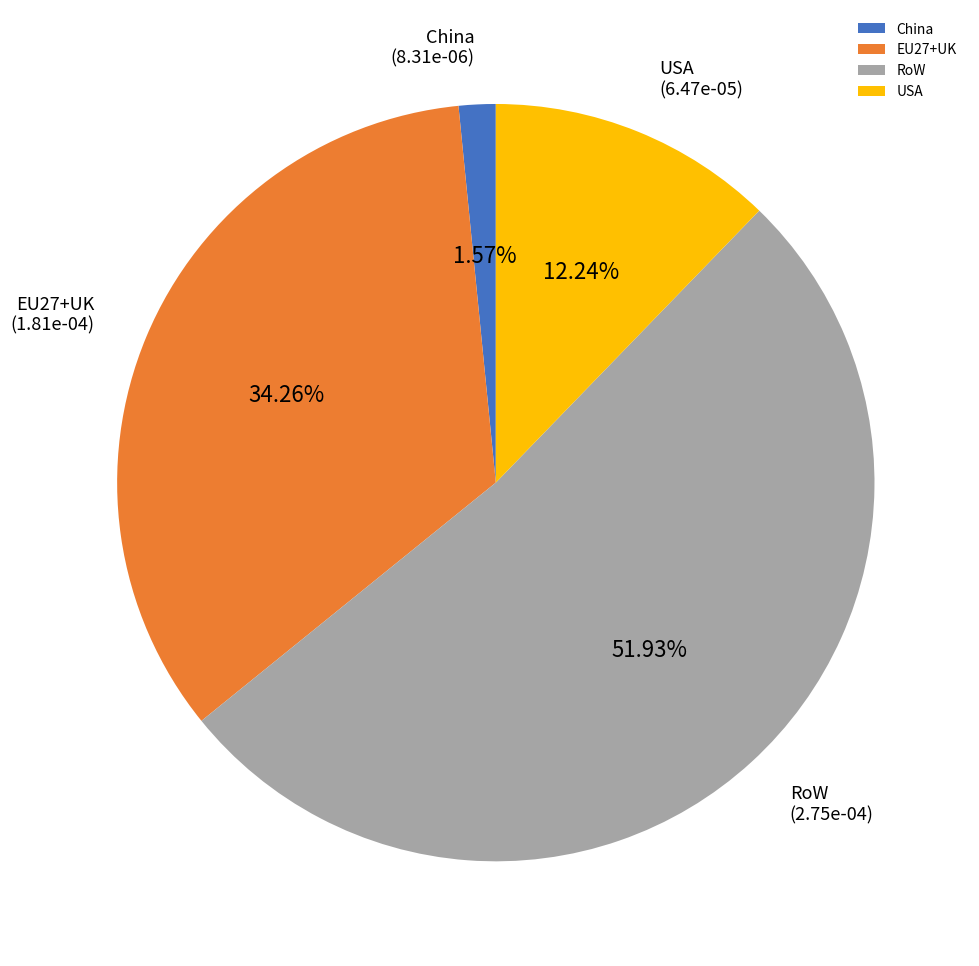

Which slice is the largest?

RoW